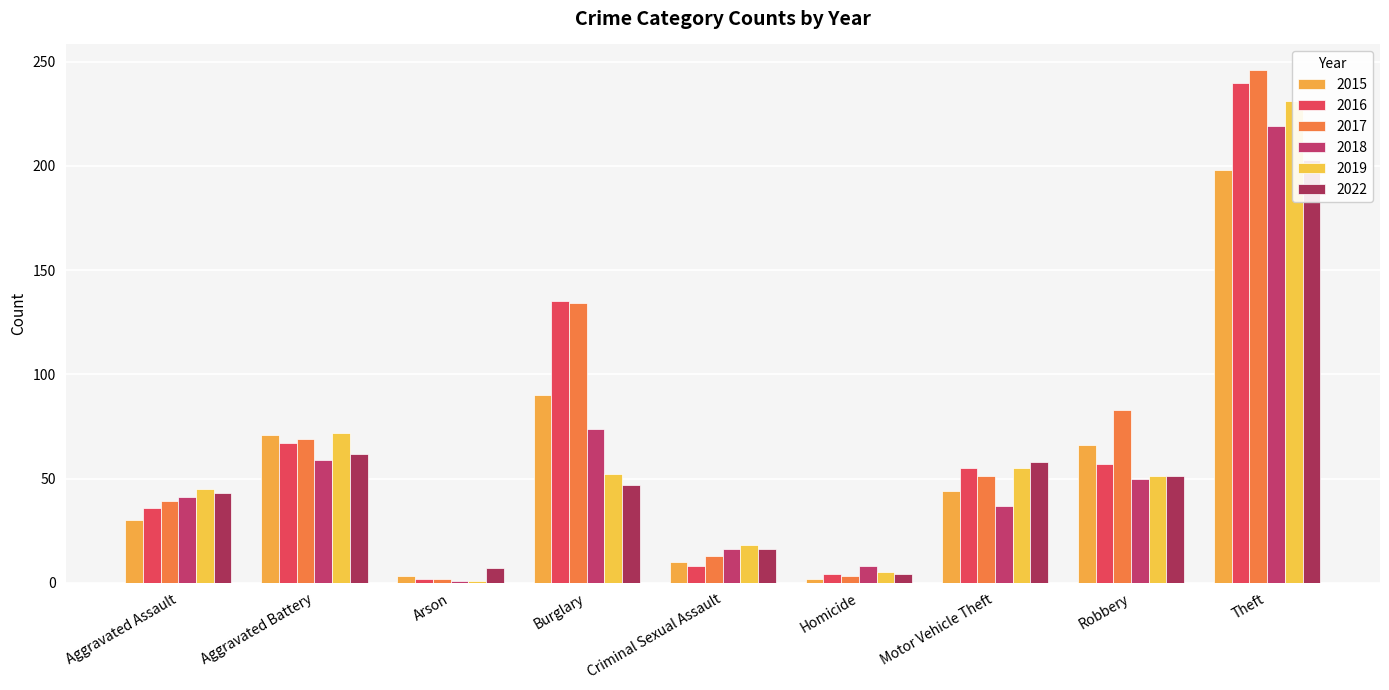

At how many categories does at least one series exceed 203?

1